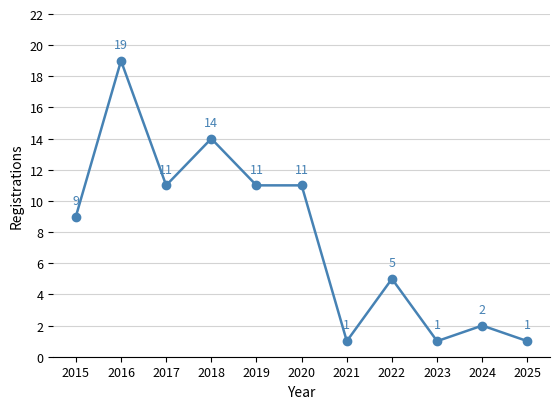

Which label corresponds to the largest value in the chart?

2016